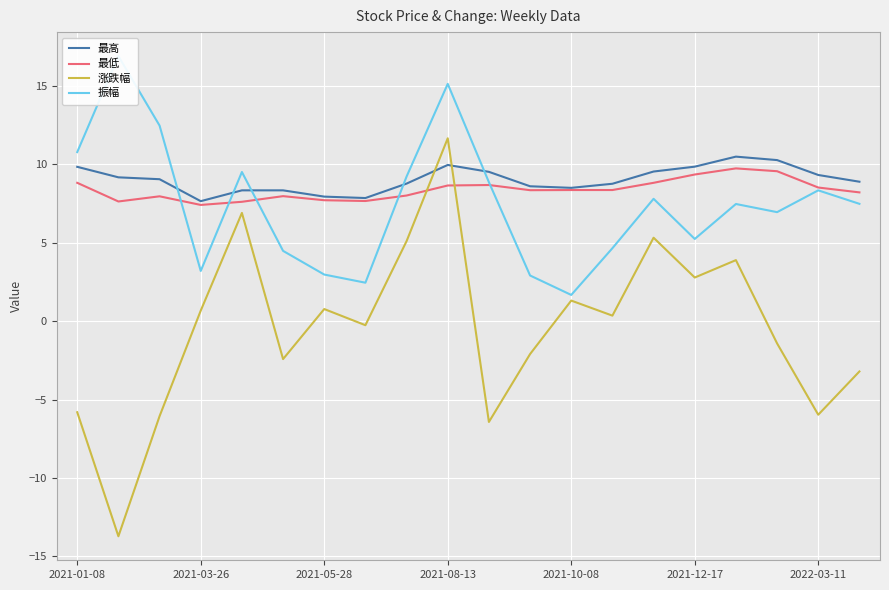

How many intersections are there between 振幅 and 最高?

5